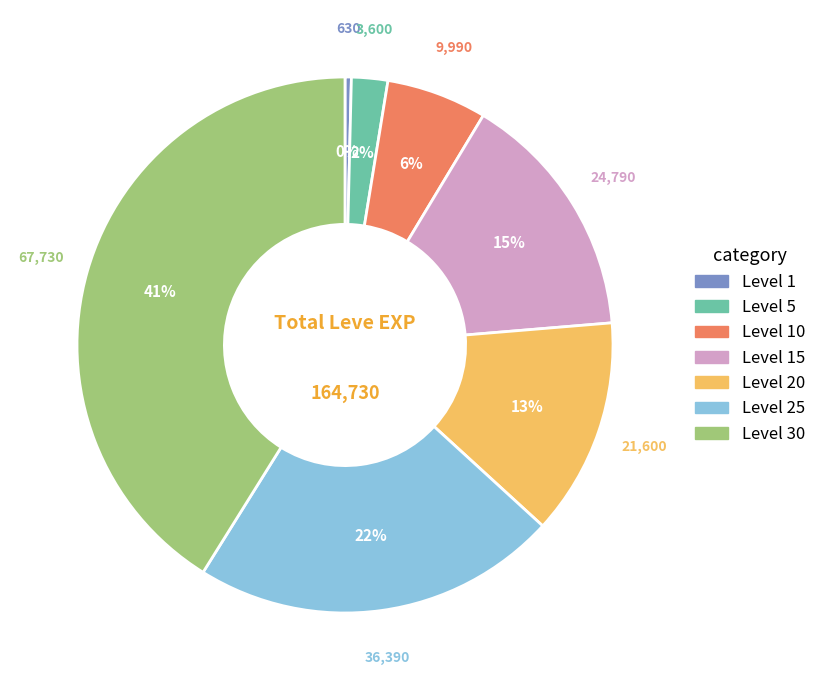

Does any single category account for the majority?

No